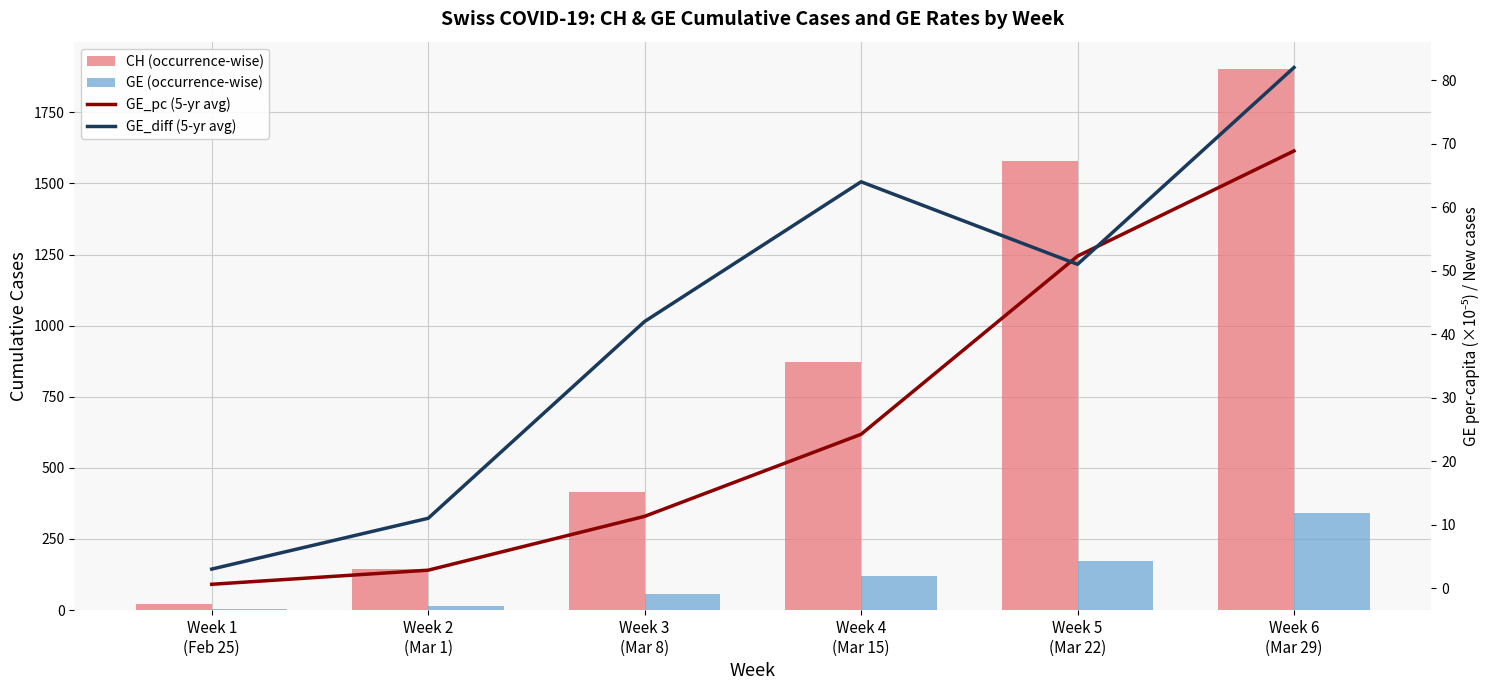

What are all the series names shown in the legend?

CH (occurrence-wise), GE (occurrence-wise), GE_pc (5-yr avg), GE_diff (5-yr avg)